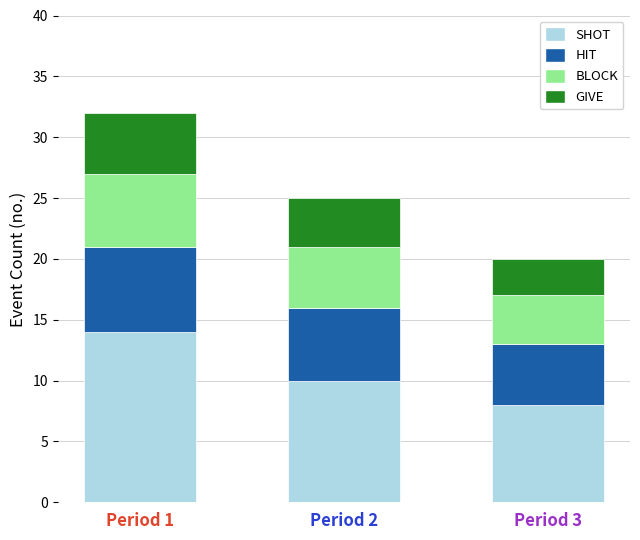

What is the maximum value for SHOT?

14